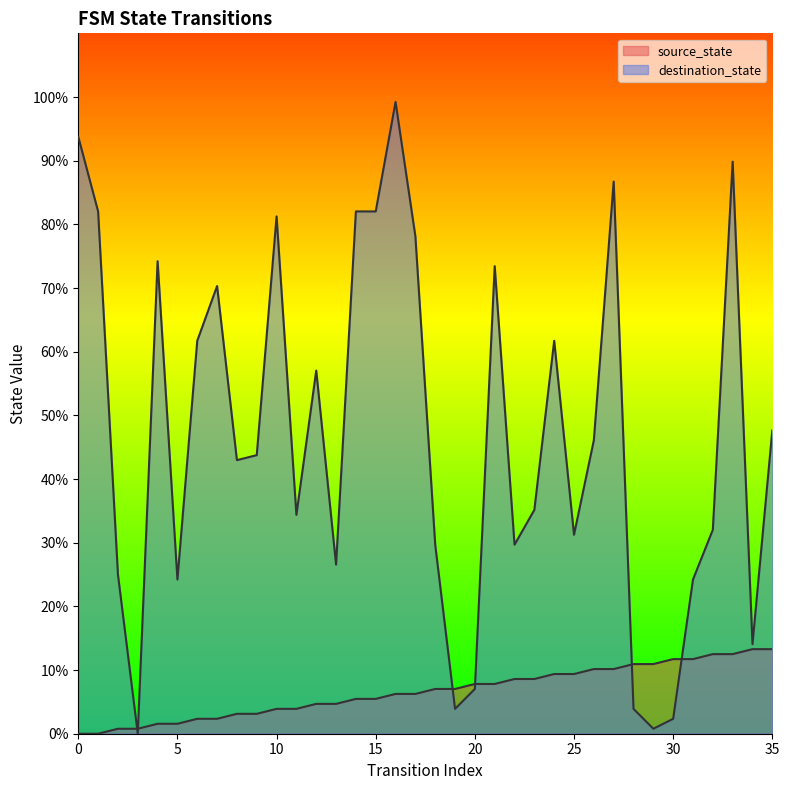

Reading right to left, list all the values displayed in this chart.

source_state: 13.3	13.3	12.5	12.5	11.7	11.7	10.9	10.9	10.2	10.2	9.4	9.4	8.6	8.6	7.8	7.8	7.0	7.0	6.2	6.2	5.5	5.5	4.7	4.7	3.9	3.9	3.1	3.1	2.3	2.3	1.6	1.6	0.8	0.8	0.0	0.0
destination_state: 47.7	14.1	89.8	32.0	24.2	2.3	0.8	3.9	86.7	46.1	31.2	61.7	35.2	29.7	73.4	7.0	3.9	29.7	78.1	99.2	82.0	82.0	26.6	57.0	34.4	81.2	43.8	43.0	70.3	61.7	24.2	74.2	0.0	25.0	82.0	93.8